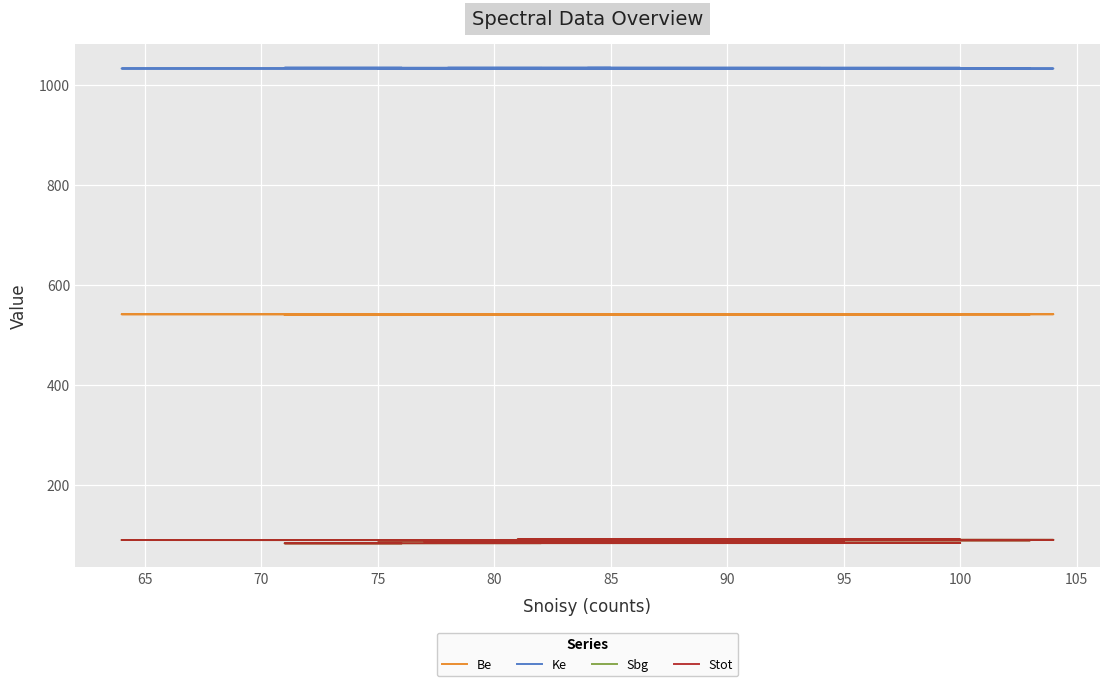

How many data points does each series have?

40